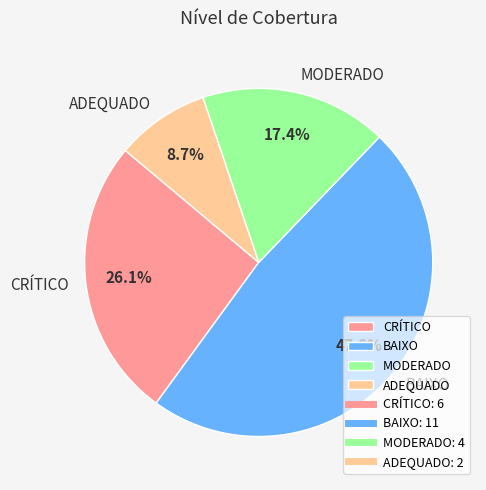

How many segments does this pie chart have?

4